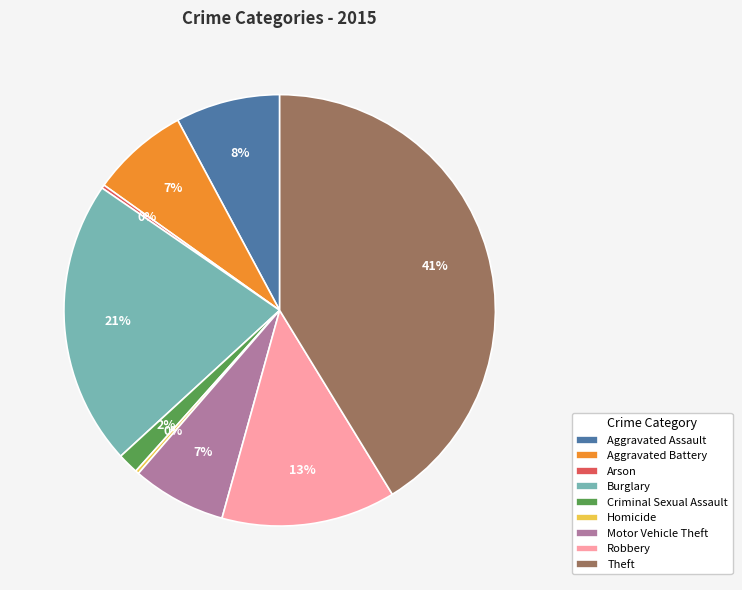

Is there any slice that represents more than half of the pie?

No